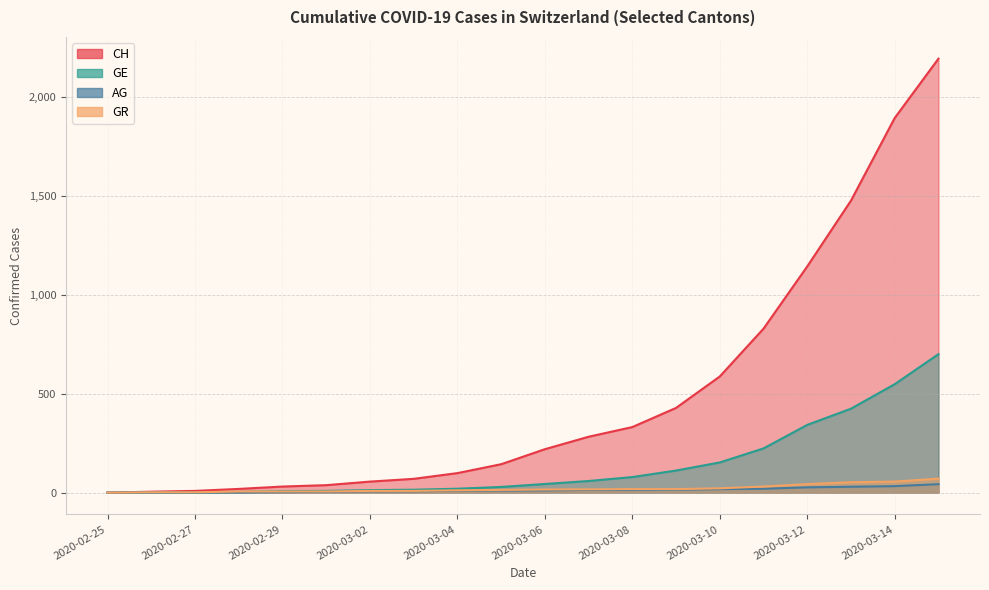

Which label corresponds to the largest value in the chart?

2020-03-15